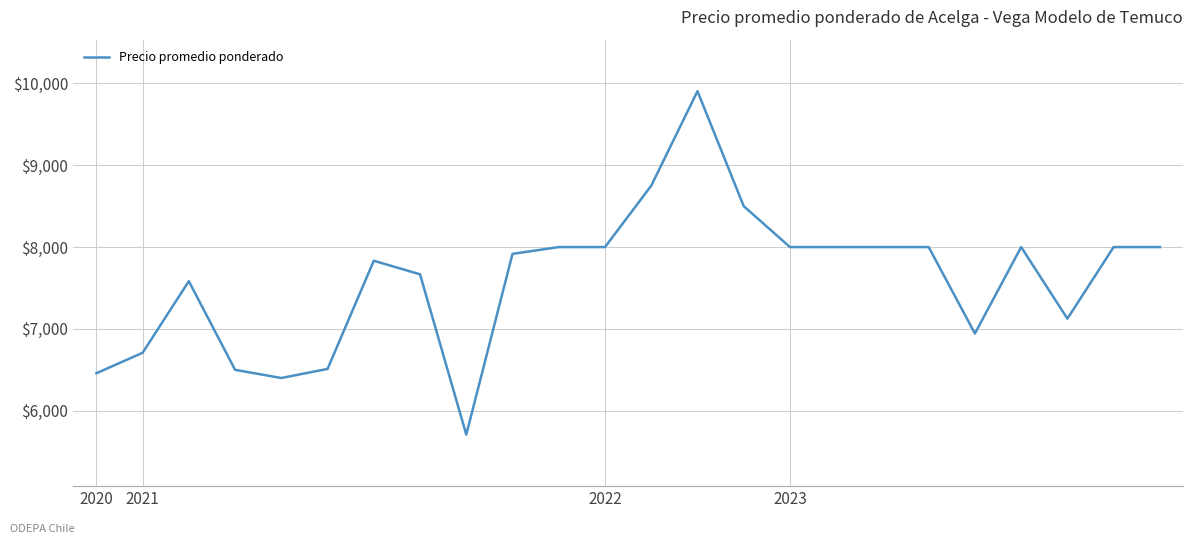

What is the maximum value shown in the chart?

9905